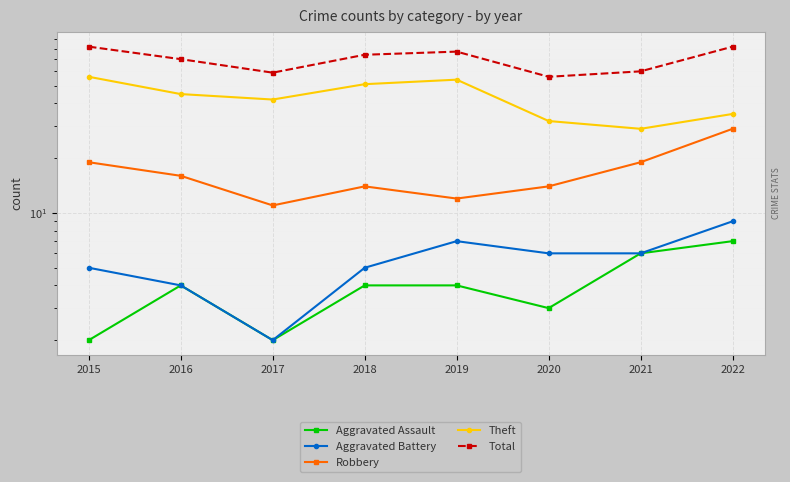

Reading left to right, transcribe all the data shown in this chart.

Aggravated Assault: 2015=2	2016=4	2017=2	2018=4	2019=4	2020=3	2021=6	2022=7
Aggravated Battery: 2015=5	2016=4	2017=2	2018=5	2019=7	2020=6	2021=6	2022=9
Robbery: 2015=19	2016=16	2017=11	2018=14	2019=12	2020=14	2021=19	2022=29
Theft: 2015=56	2016=45	2017=42	2018=51	2019=54	2020=32	2021=29	2022=35
Total: 2015=82	2016=70	2017=59	2018=74	2019=77	2020=56	2021=60	2022=82